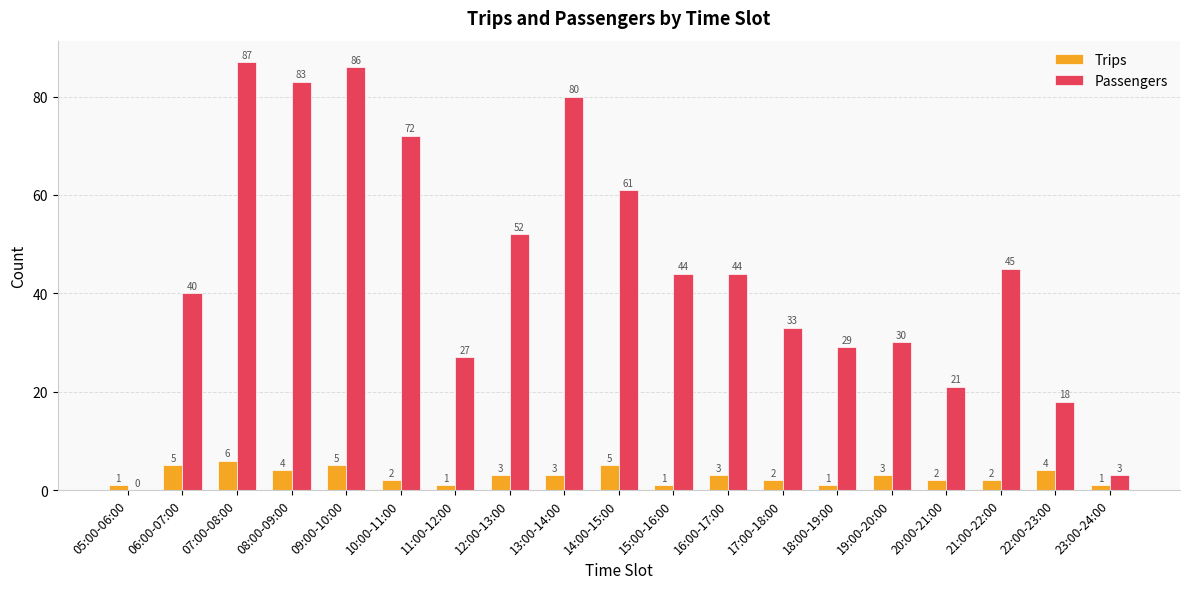

The value of Passengers at 13:00-14:00 is 35. True or false?

False